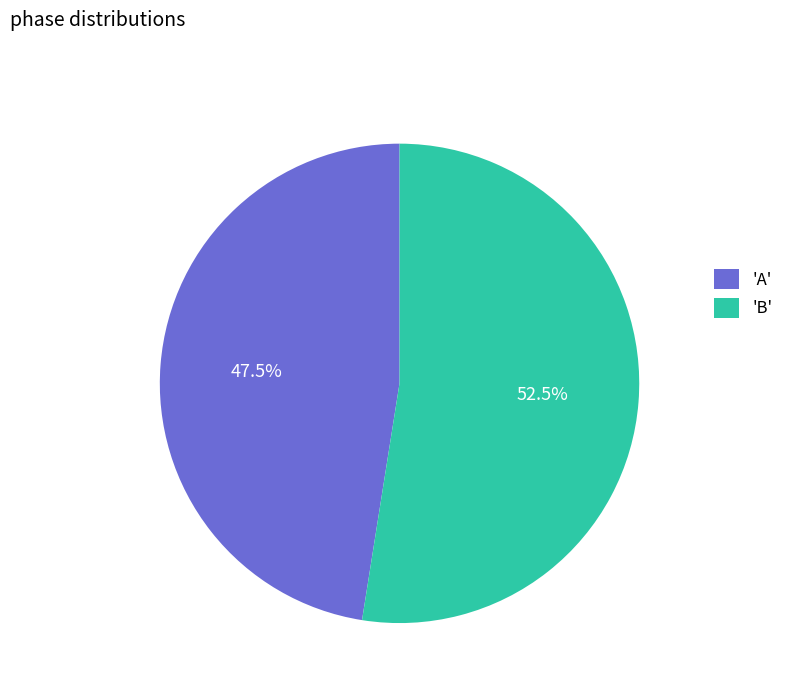

Which slice represents more than half of the pie?

'B'